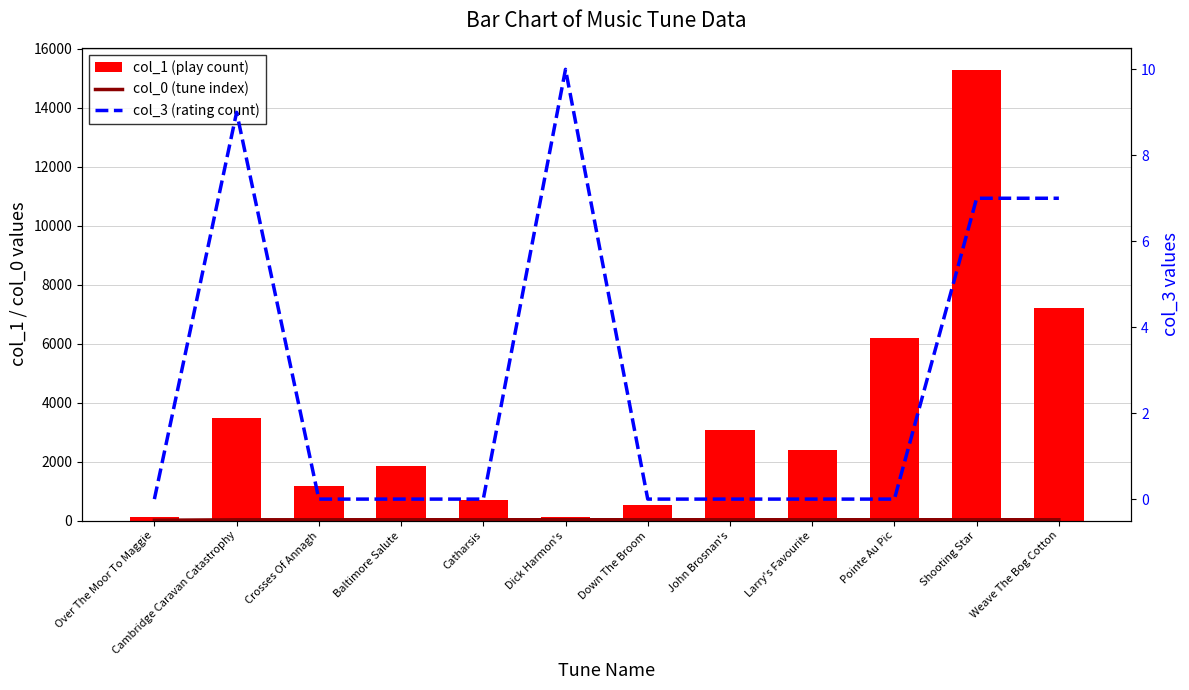

What are all the series names shown in the legend?

col_0, col_1, col_3